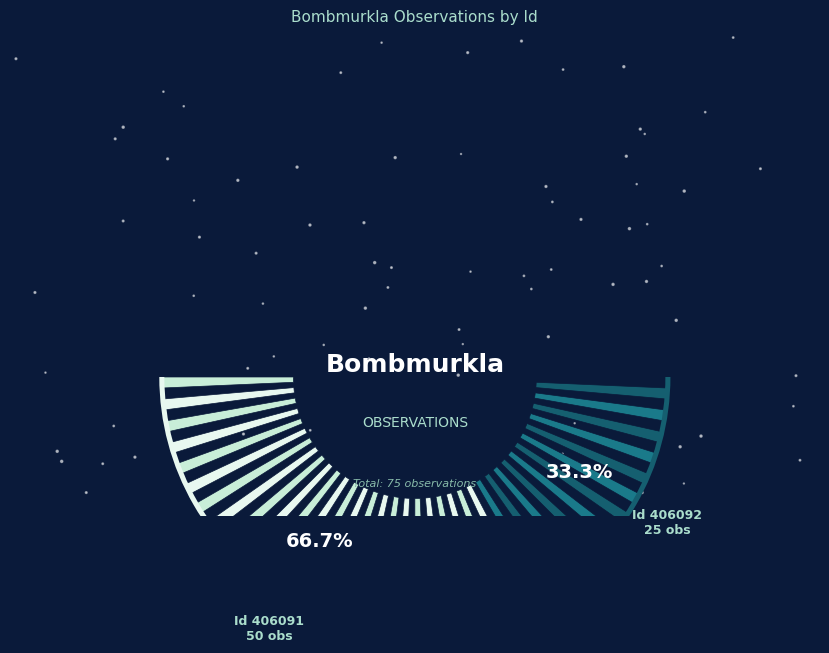

Approximately how many times larger is the value at 406092 compared to 406091?

0.5